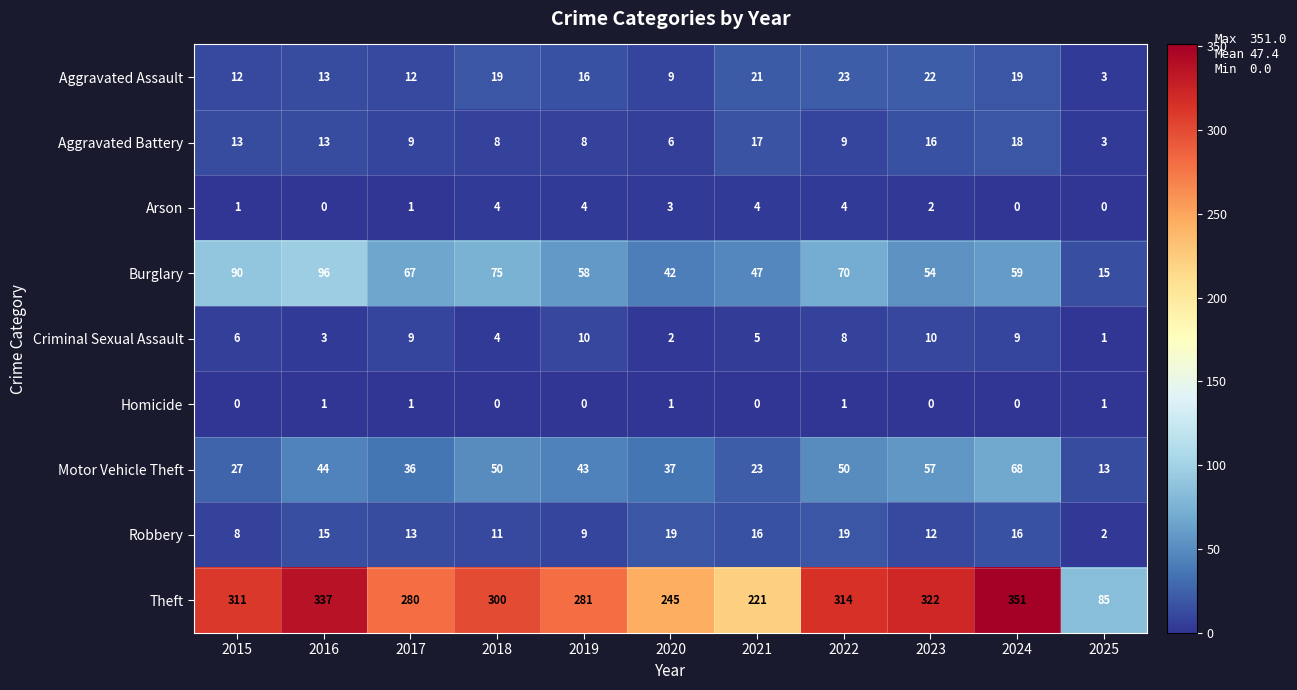

Which series has the widest spread of values?

Theft